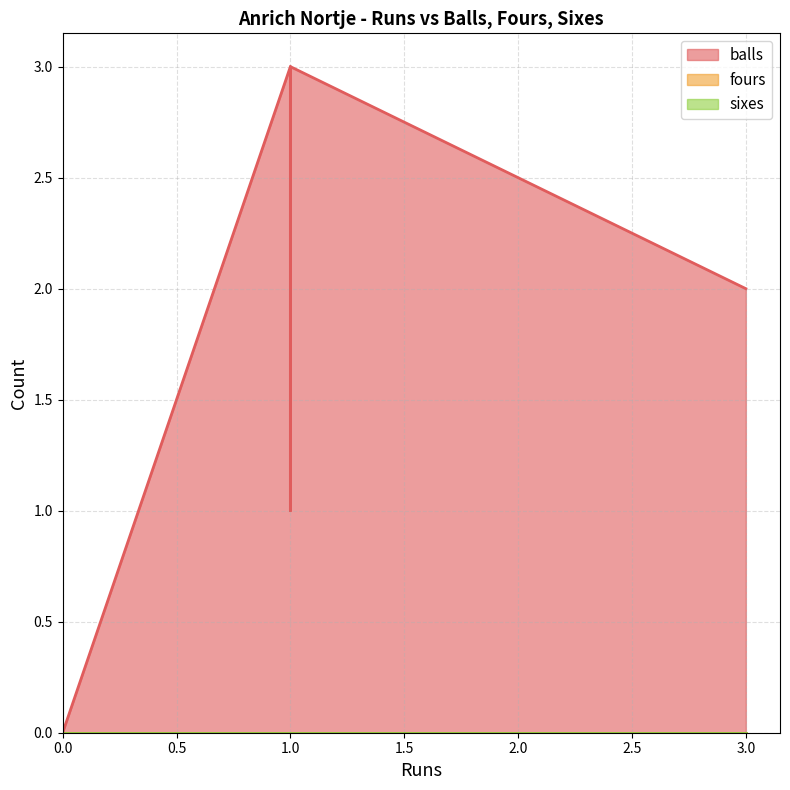

What is the label of the 1st point from the right?

3